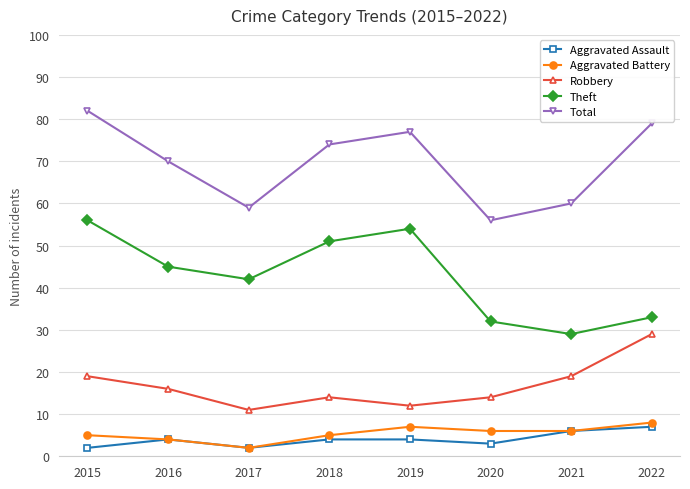

Rank the series by their maximum value, from lowest to highest.

Aggravated Assault, Aggravated Battery, Robbery, Theft, Total